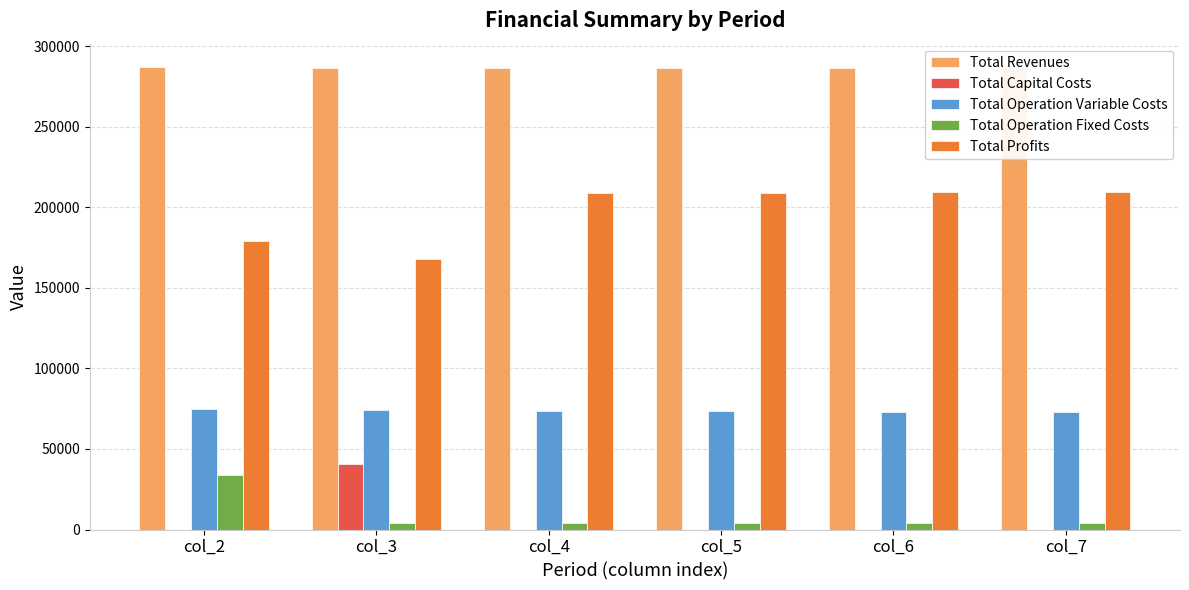

Reading right to left, what are all the values shown in this chart?

Total Revenues: col_7=286767.7	col_6=286767.7	col_5=286767.7	col_4=286767.7	col_3=286767.7	col_2=287323.3
Total Capital Costs: col_7=0.0	col_6=0.0	col_5=0.0	col_4=0.0	col_3=40800.0	col_2=0.0
Total Operation Variable Costs: col_7=72778.4	col_6=73081.3	col_5=73383.7	col_4=73685.7	col_3=73987.3	col_2=74649.3
Total Operation Fixed Costs: col_7=4287.5	col_6=4287.5	col_5=4287.5	col_4=4287.5	col_3=4287.5	col_2=33627.6
Total Profits: col_7=209701.8	col_6=209398.9	col_5=209096.5	col_4=208794.5	col_3=167692.9	col_2=179046.4